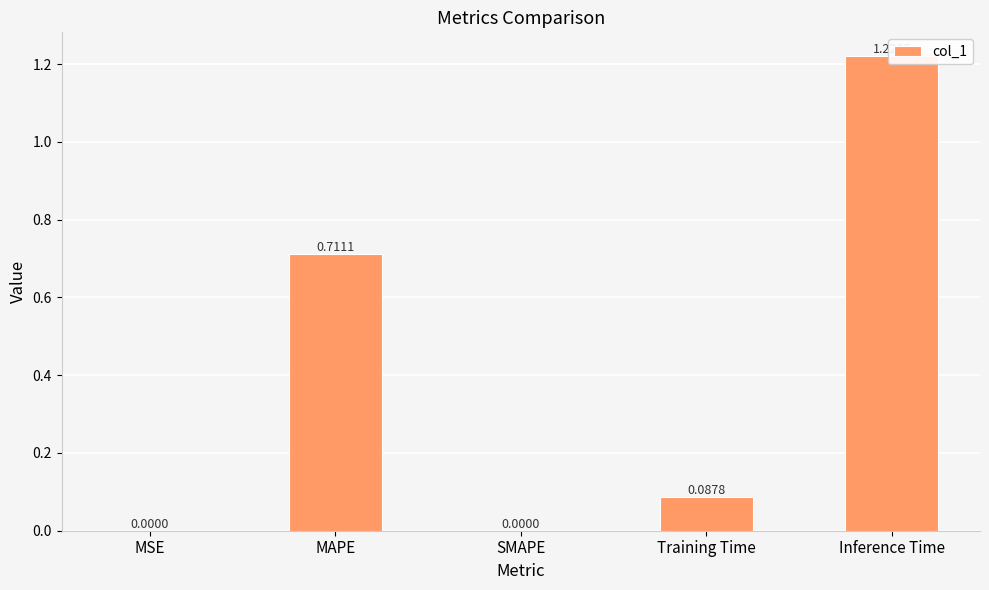

Reading left to right, list all the values displayed in this chart.

0.0	0.7	0.0	0.1	1.2